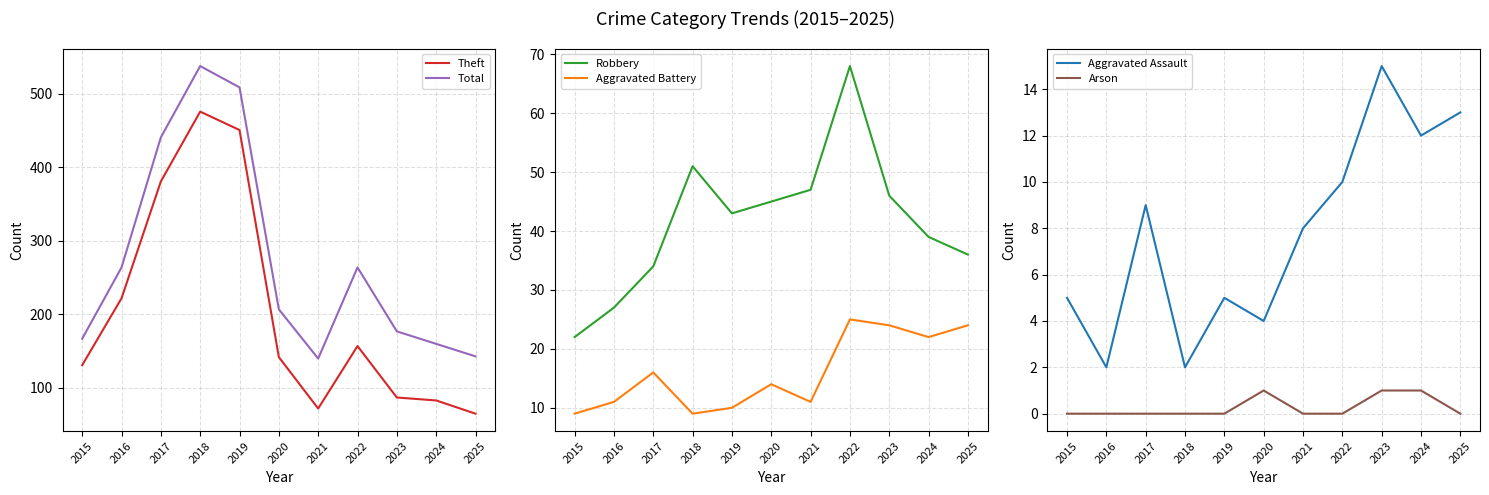

True or false: Aggravated Battery and Aggravated Assault intersect in this chart.

False